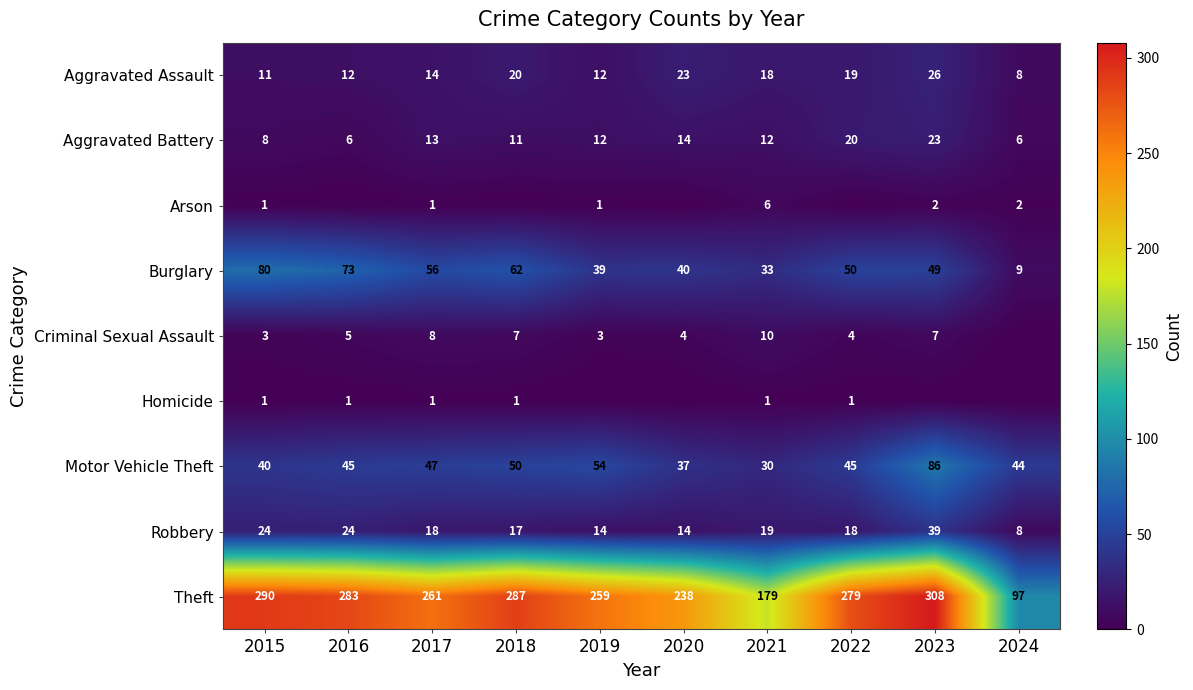

Is the value of Criminal Sexual Assault at 2021 greater than the value of Aggravated Assault at 2024?

Yes